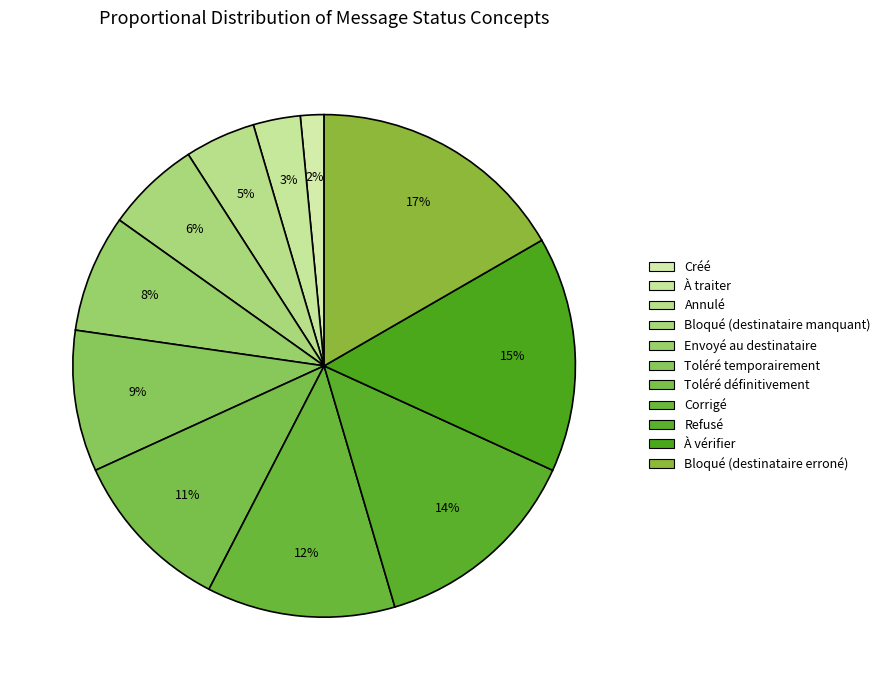

How many slices are in this pie chart?

11